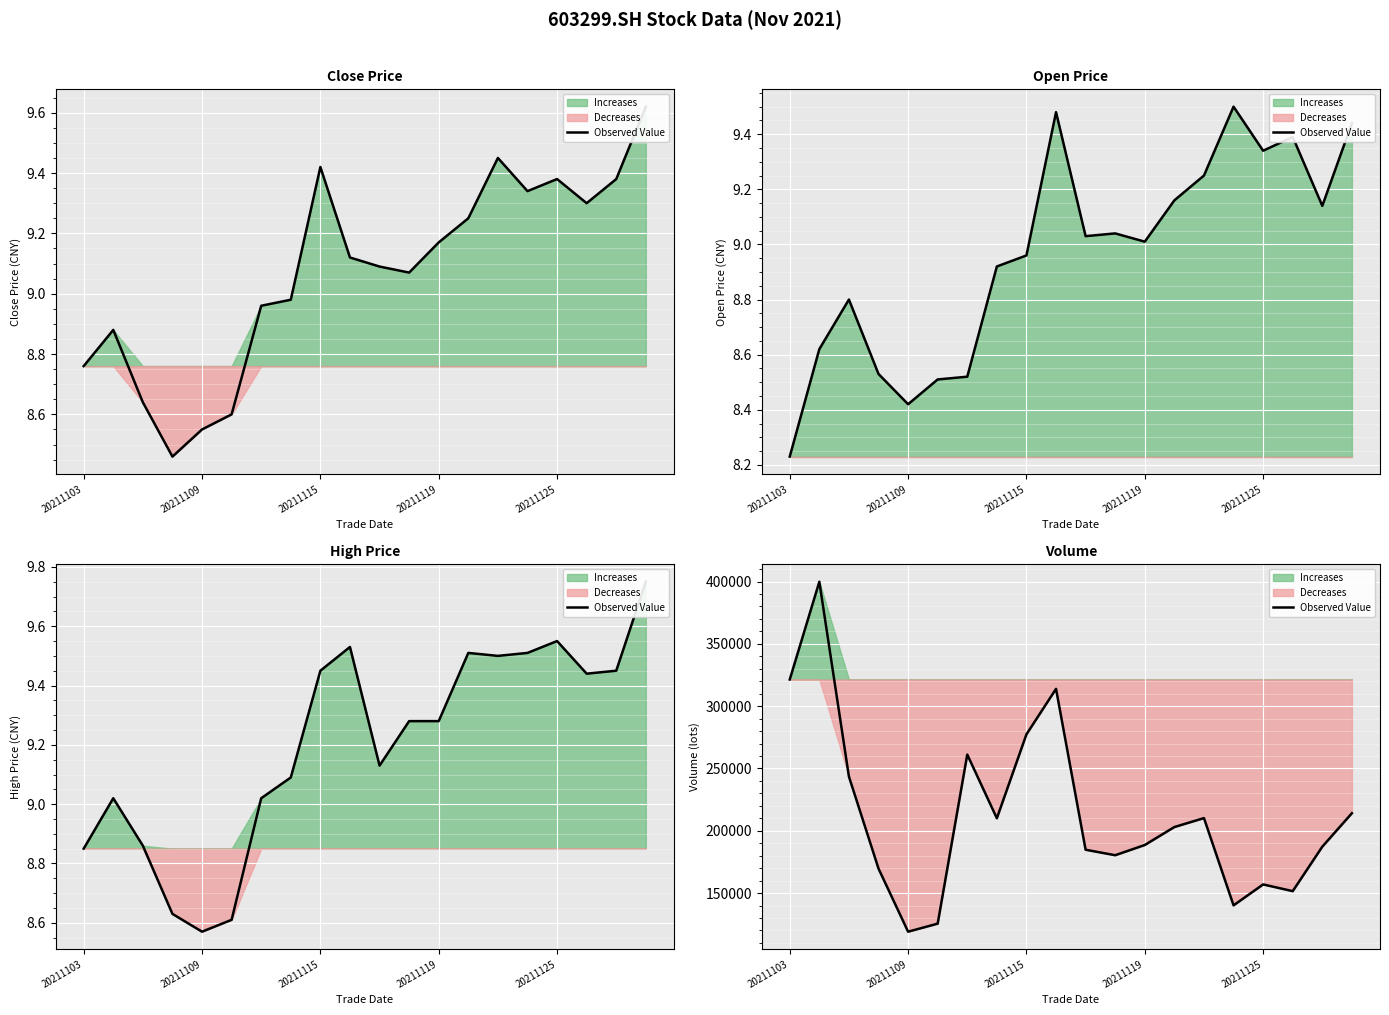

Where is the data nearest to the value 259416?

6